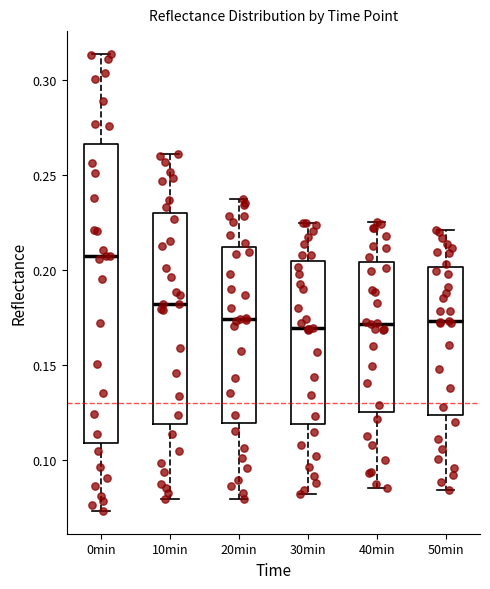

Which box is the tallest, from its lower edge to its upper edge?

0min